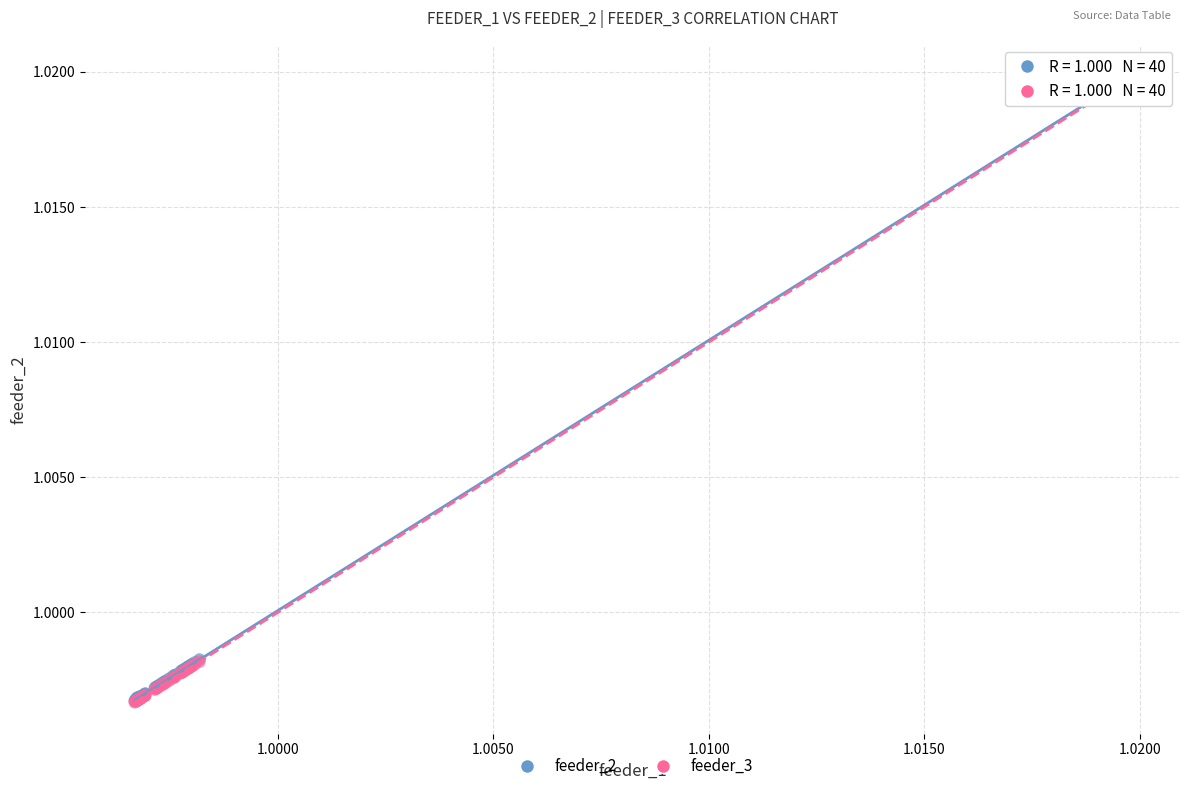

What are all the series names shown in the legend?

feeder_2, feeder_3